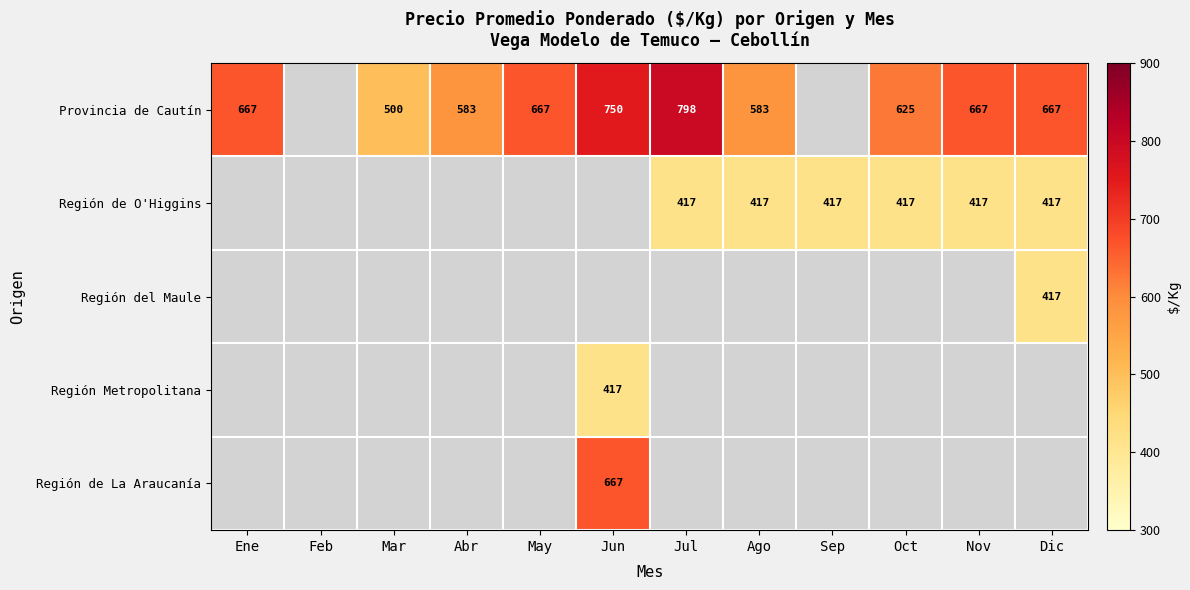

The Provincia de Cautín series shows 583 at Ago. True or false?

True